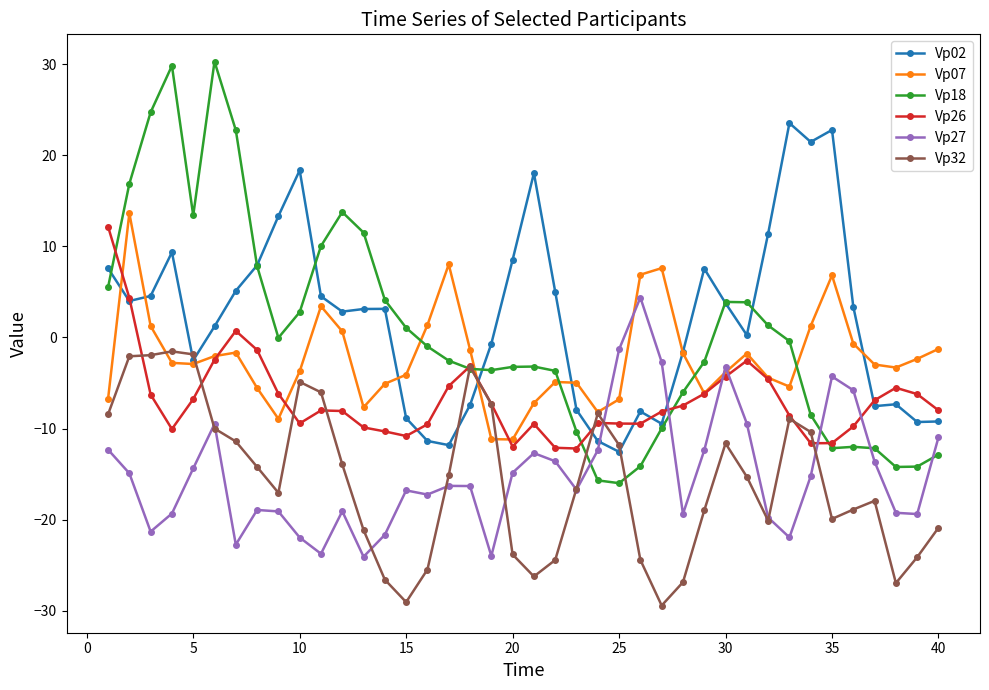

Which series has the widest spread of values?

Vp18